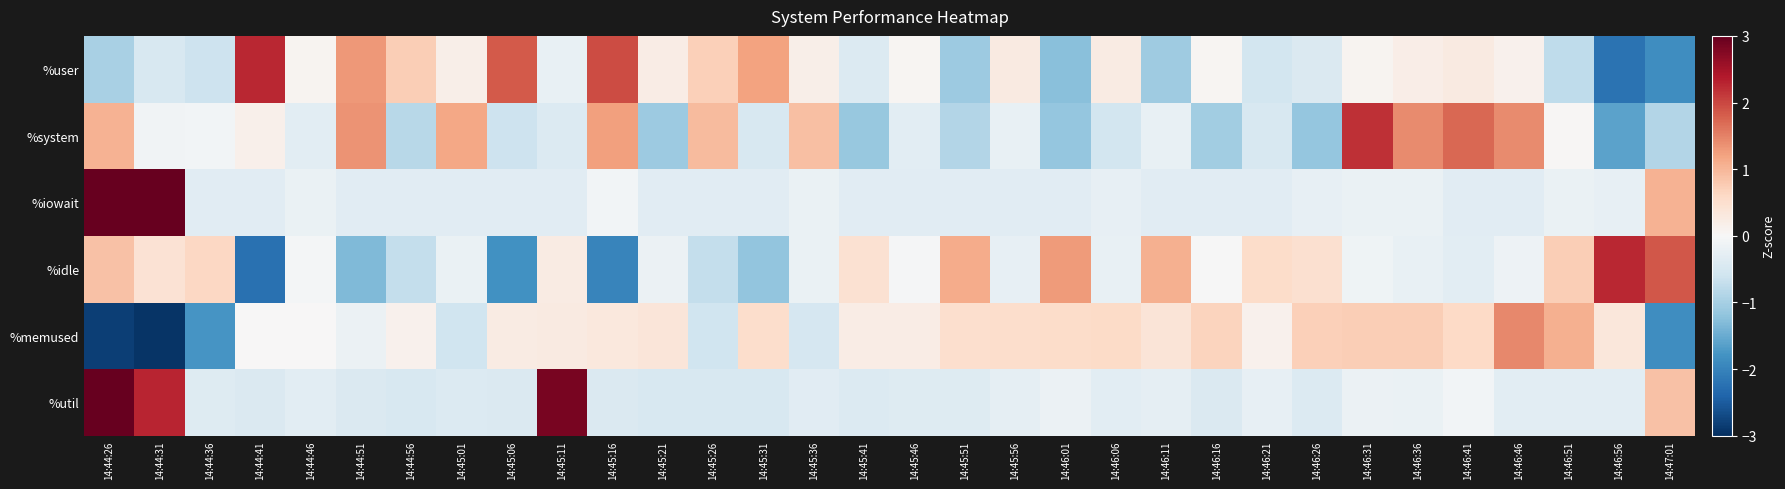

At which category is the sum across all series the highest?

14:44:26